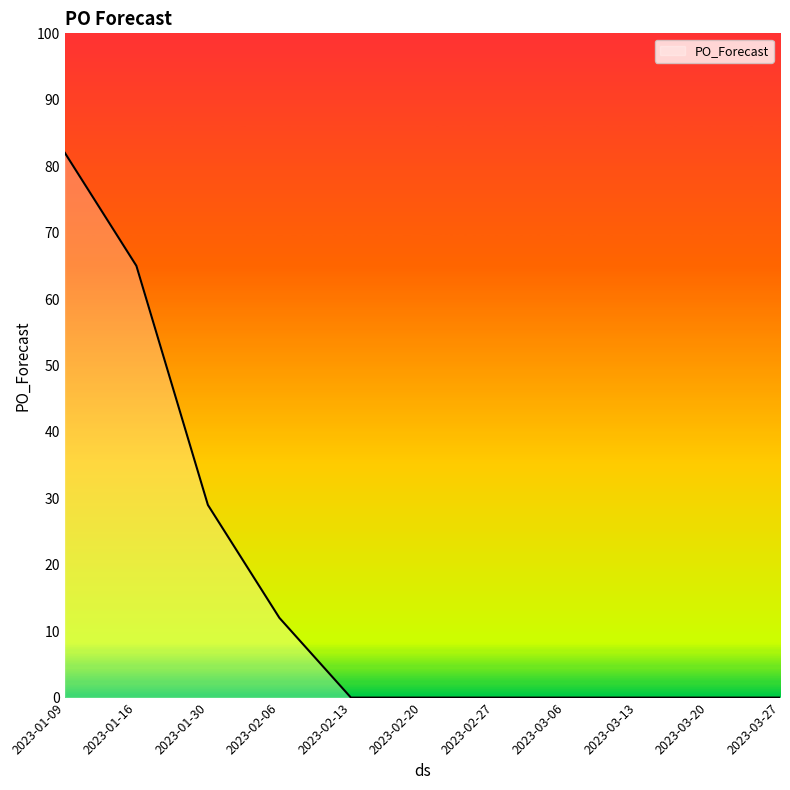

Where is the data nearest to the value 41?

2023-01-30